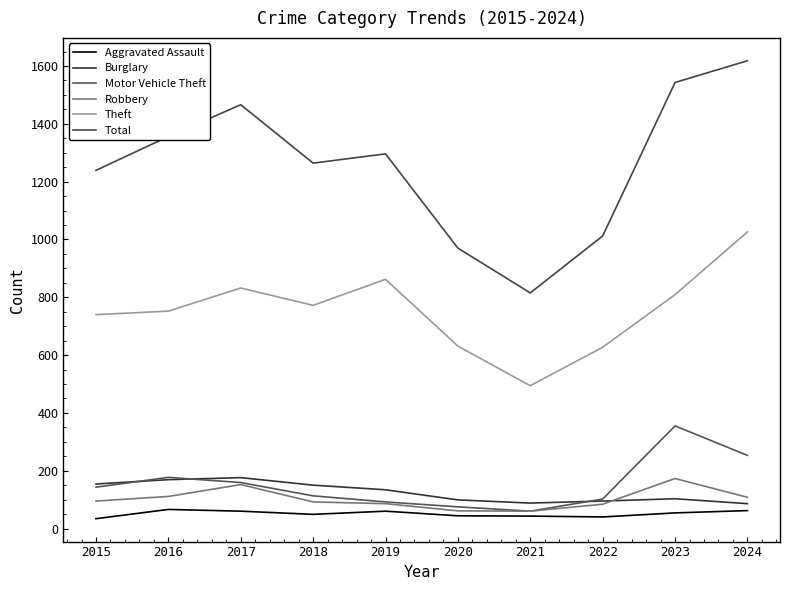

Which series changed the most between 2016 and 2020?

Total